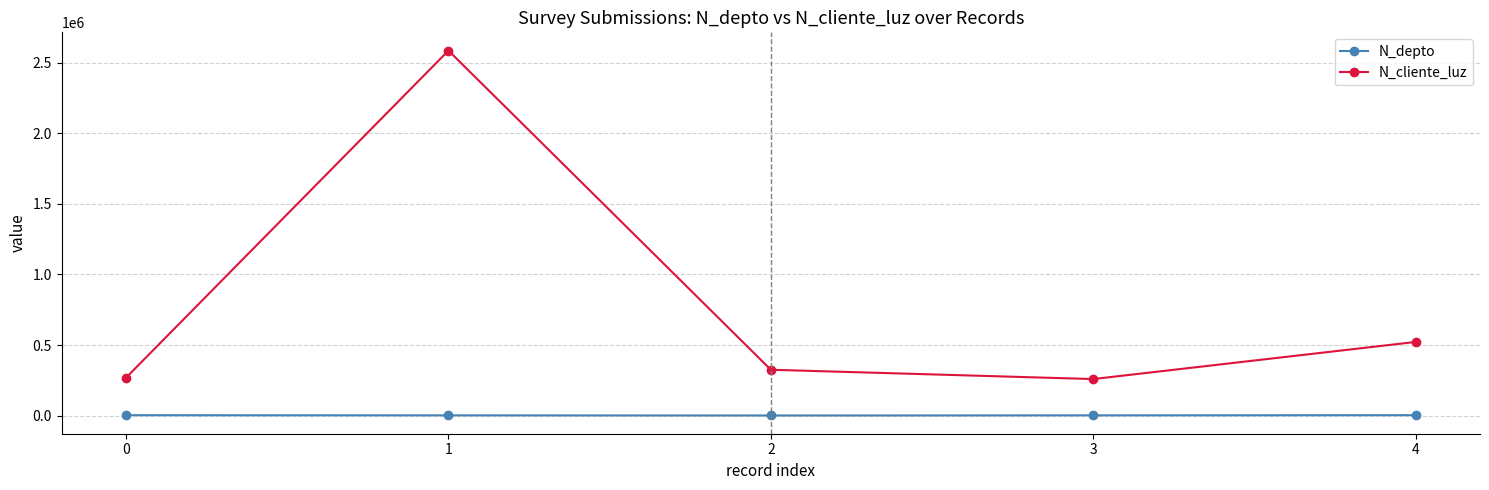

What is the difference between the maximum and minimum values in the N_depto series?

2170